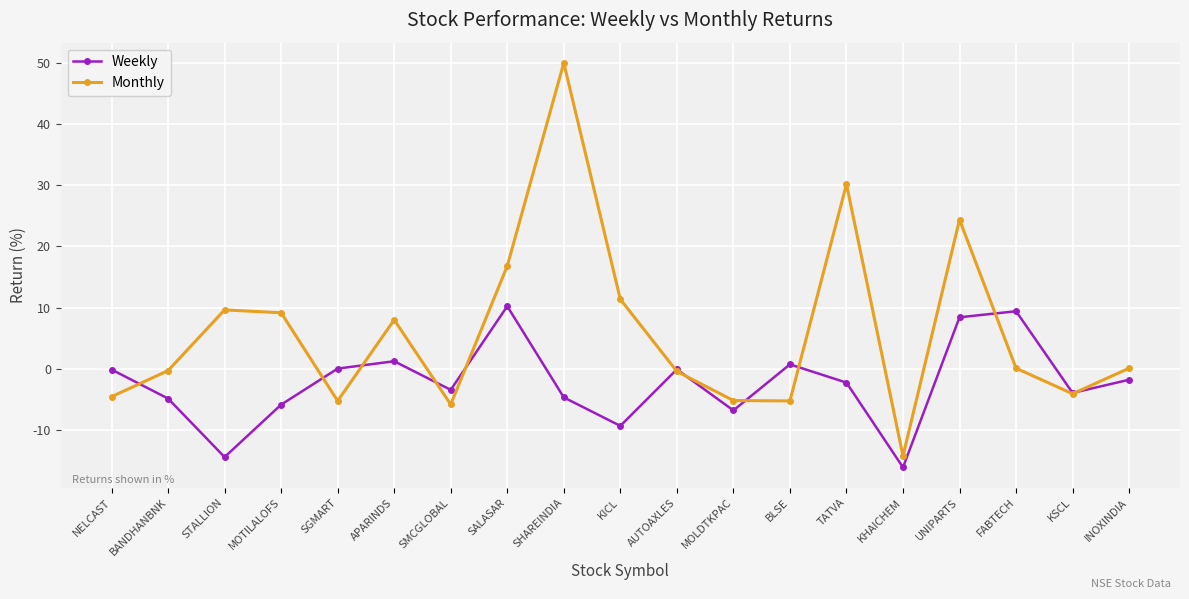

What is the difference between the Weekly values at MOLDTKPAC and TATVA?

4.5